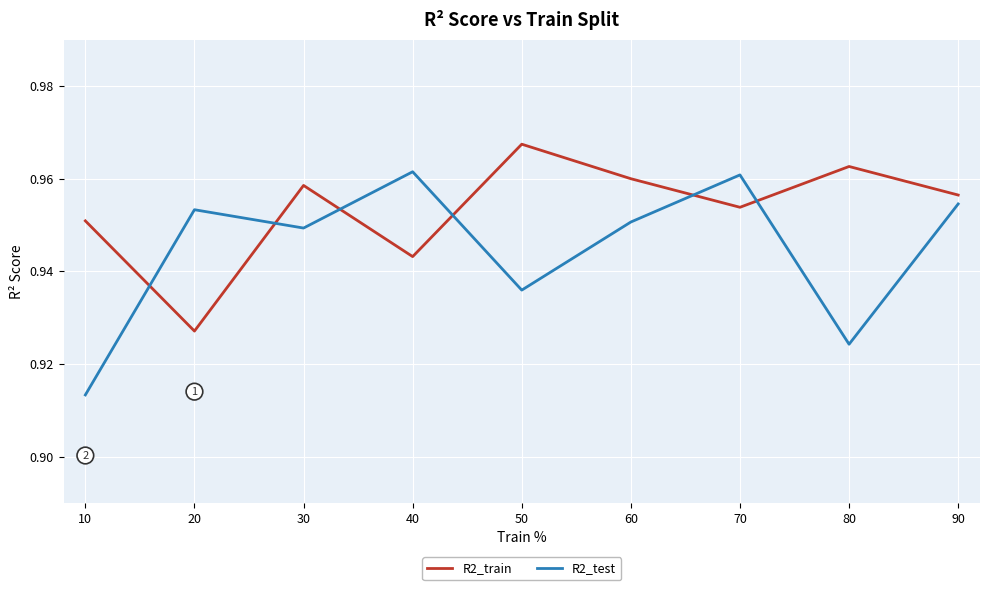

Which series changed the most between 20 and 60?

R2_train